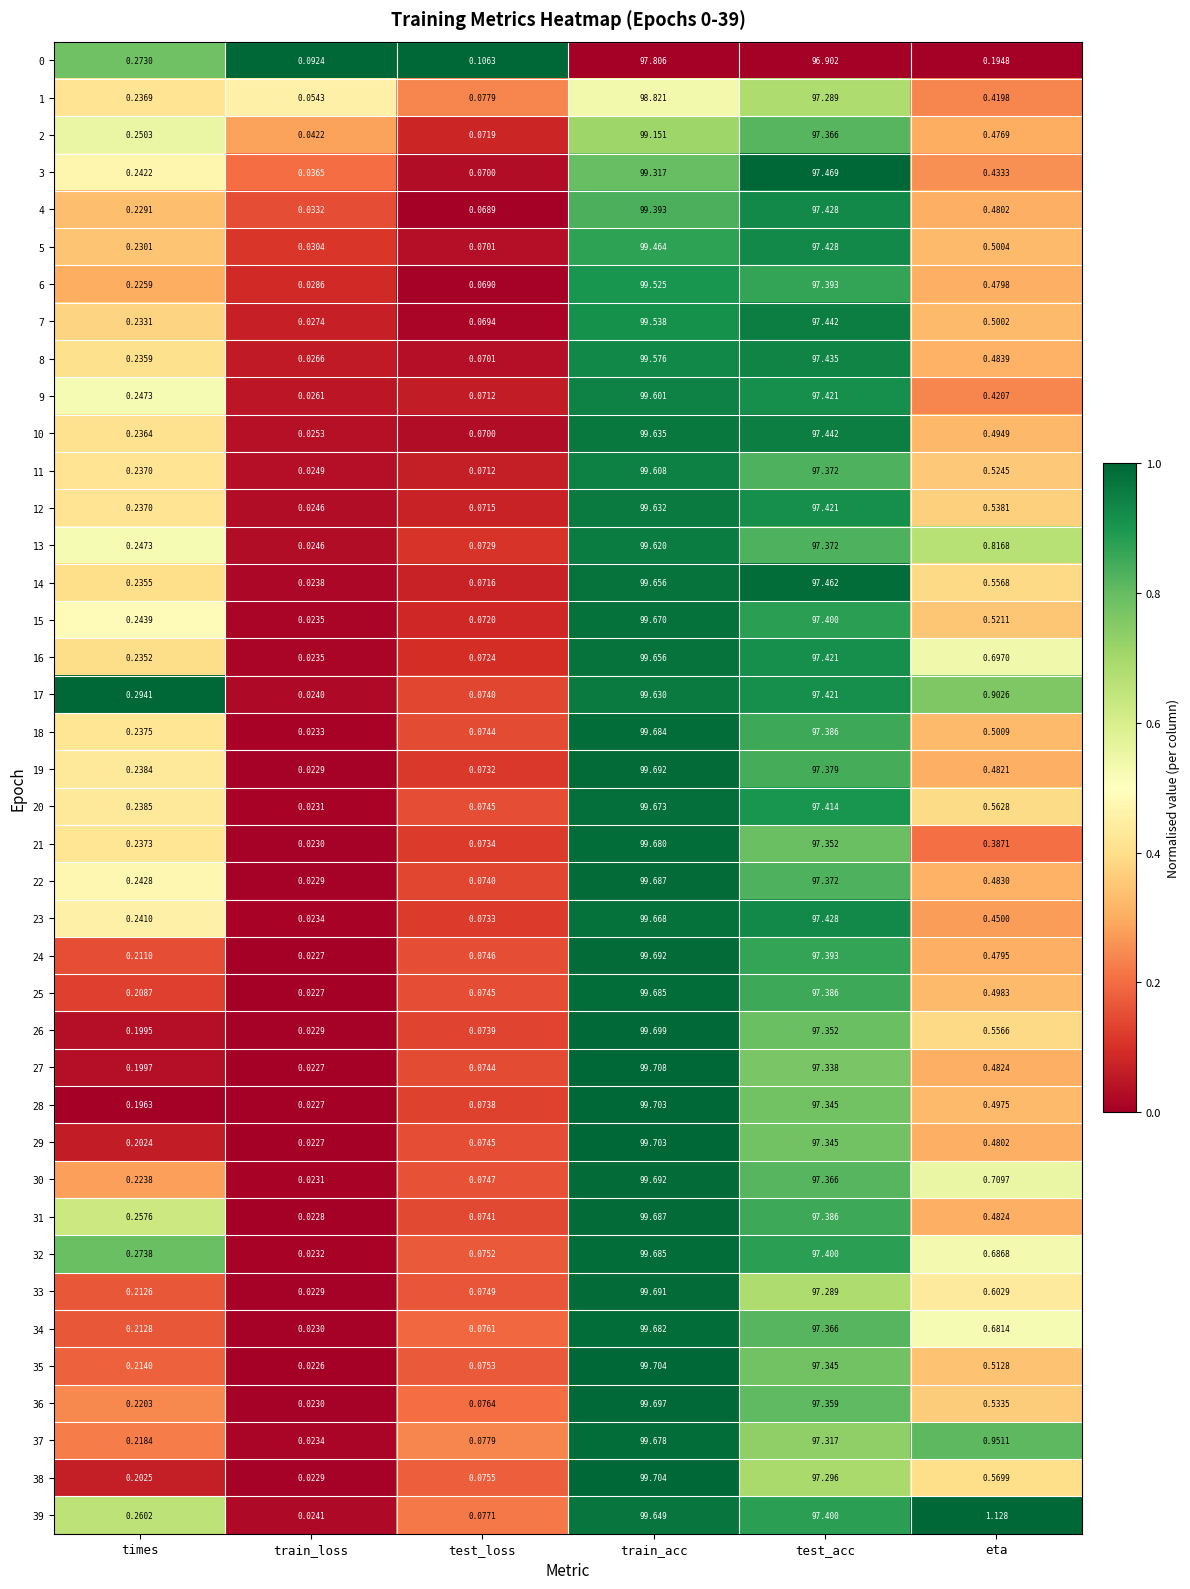

At how many categories does at least one series exceed 0?

6